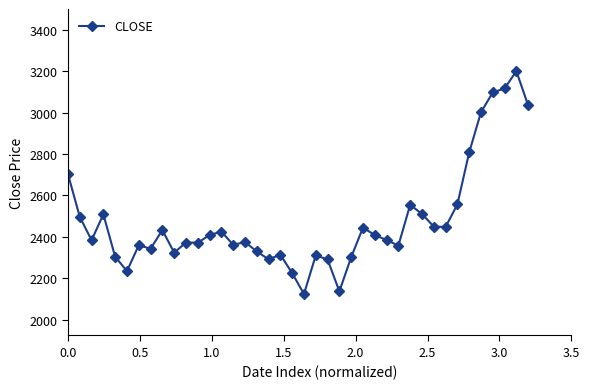

What is the average value?

2477